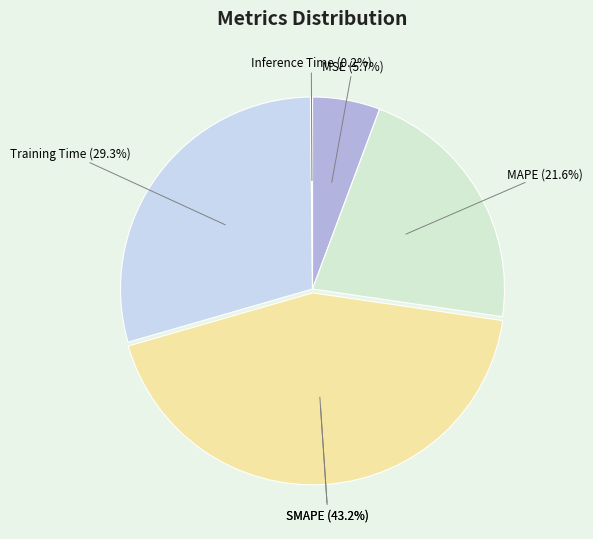

The MSE slice represents 6% of the pie. True or false?

True